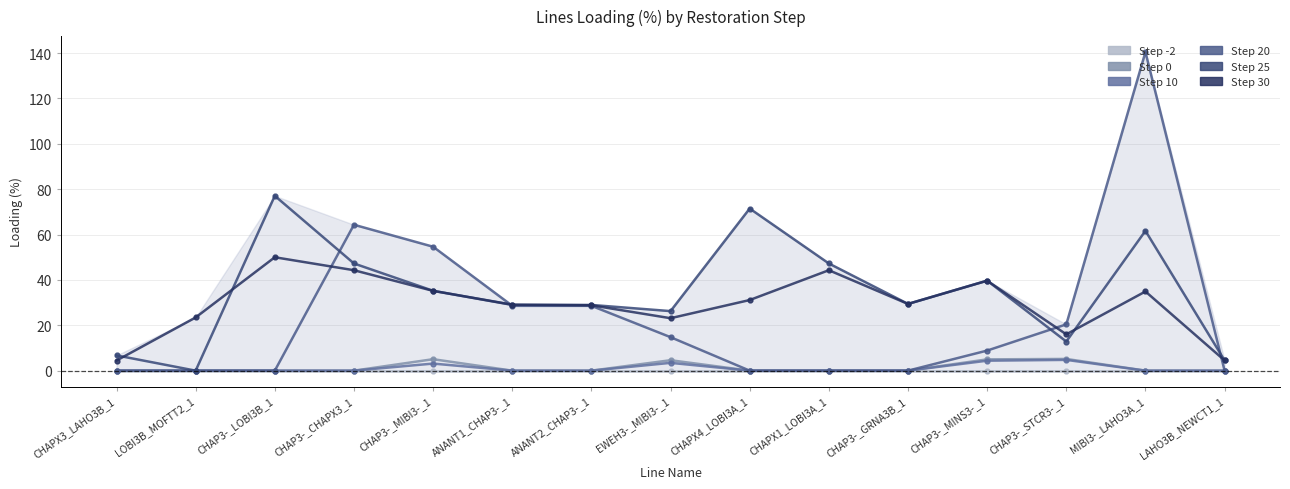

Which category has the highest value in the Step 10 series?

CHAP3-_STCR3-_1